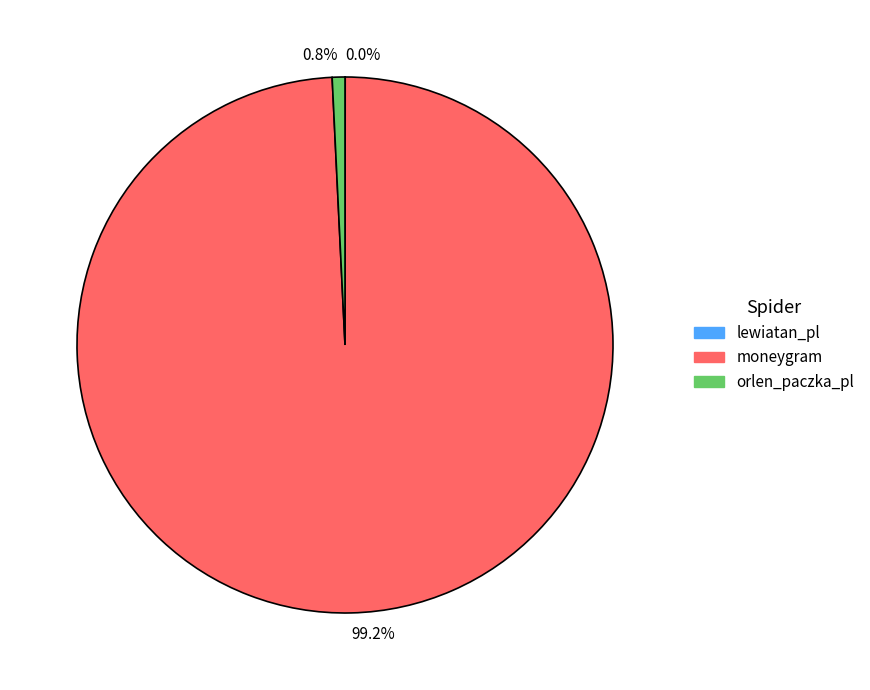

Is there any slice that represents more than half of the pie?

Yes